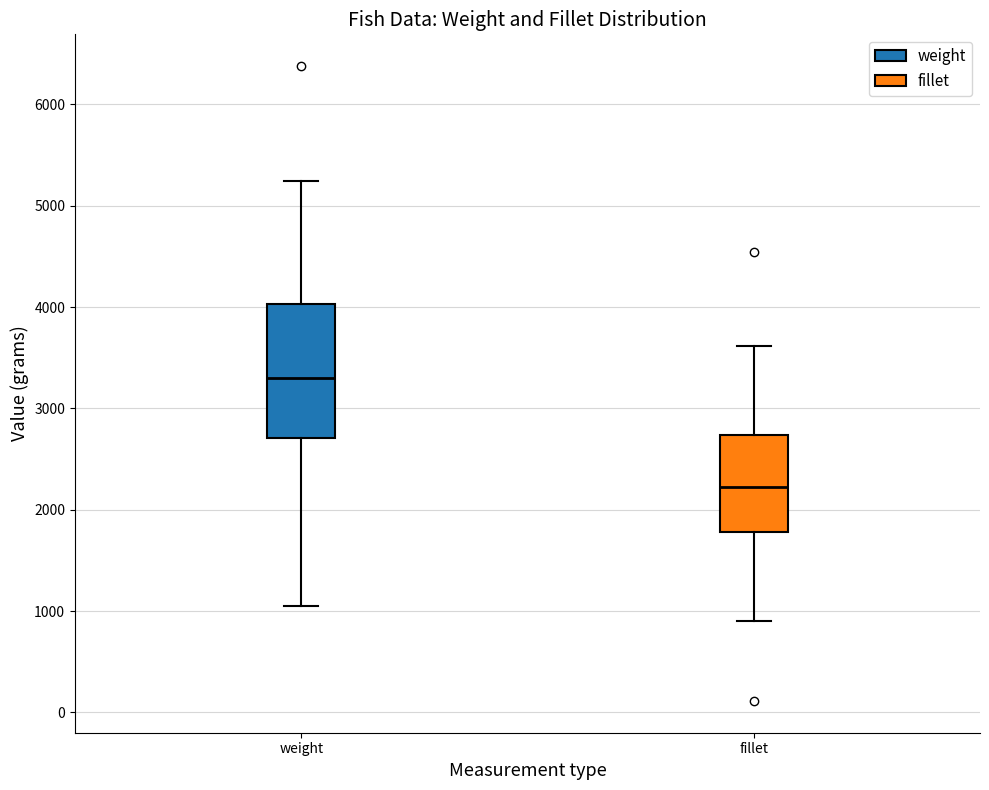

Where is the lower edge of the box for weight on the y-axis? The values are not printed on the chart, so give them approximately, as read against the axis.

2700